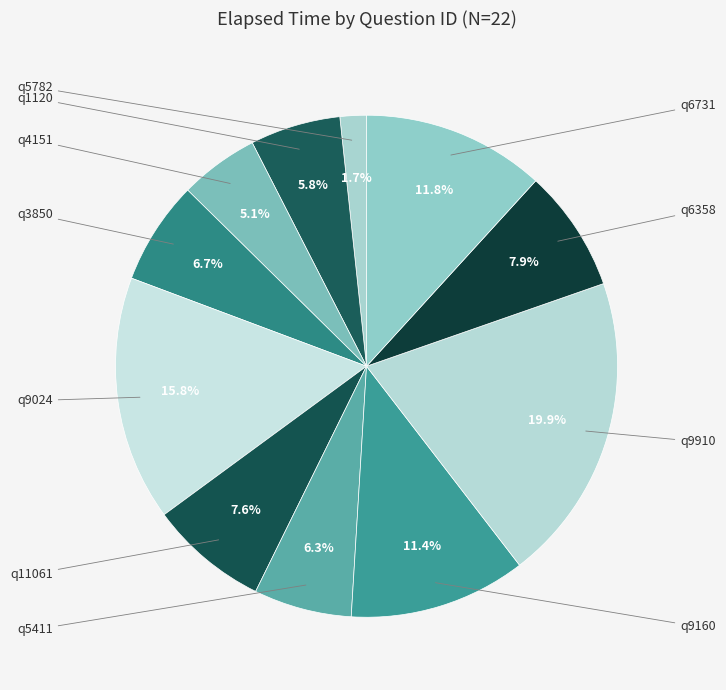

How many segments does this pie chart have?

11